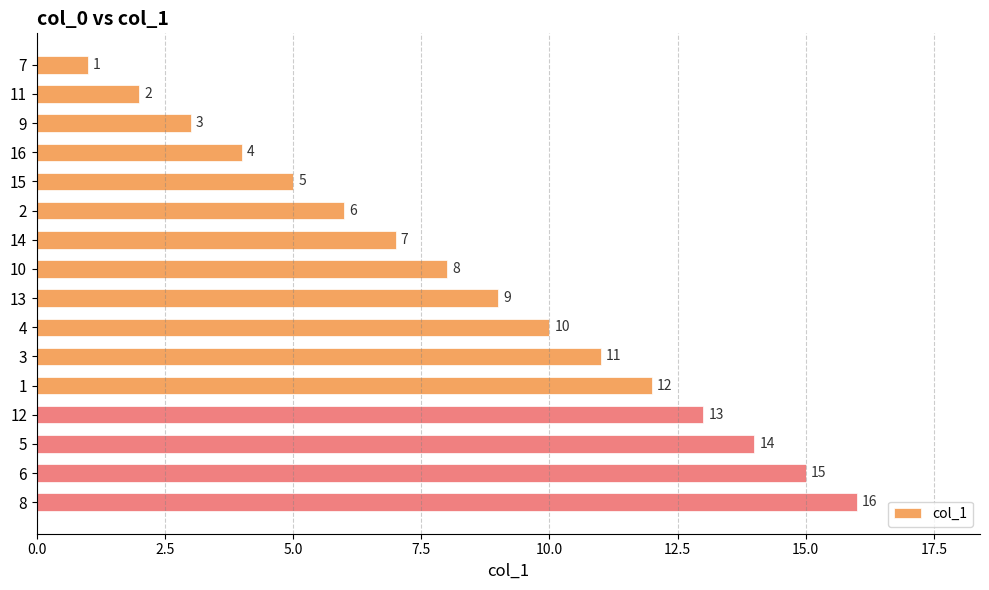

True or false: the data shows 24 at 13.

False